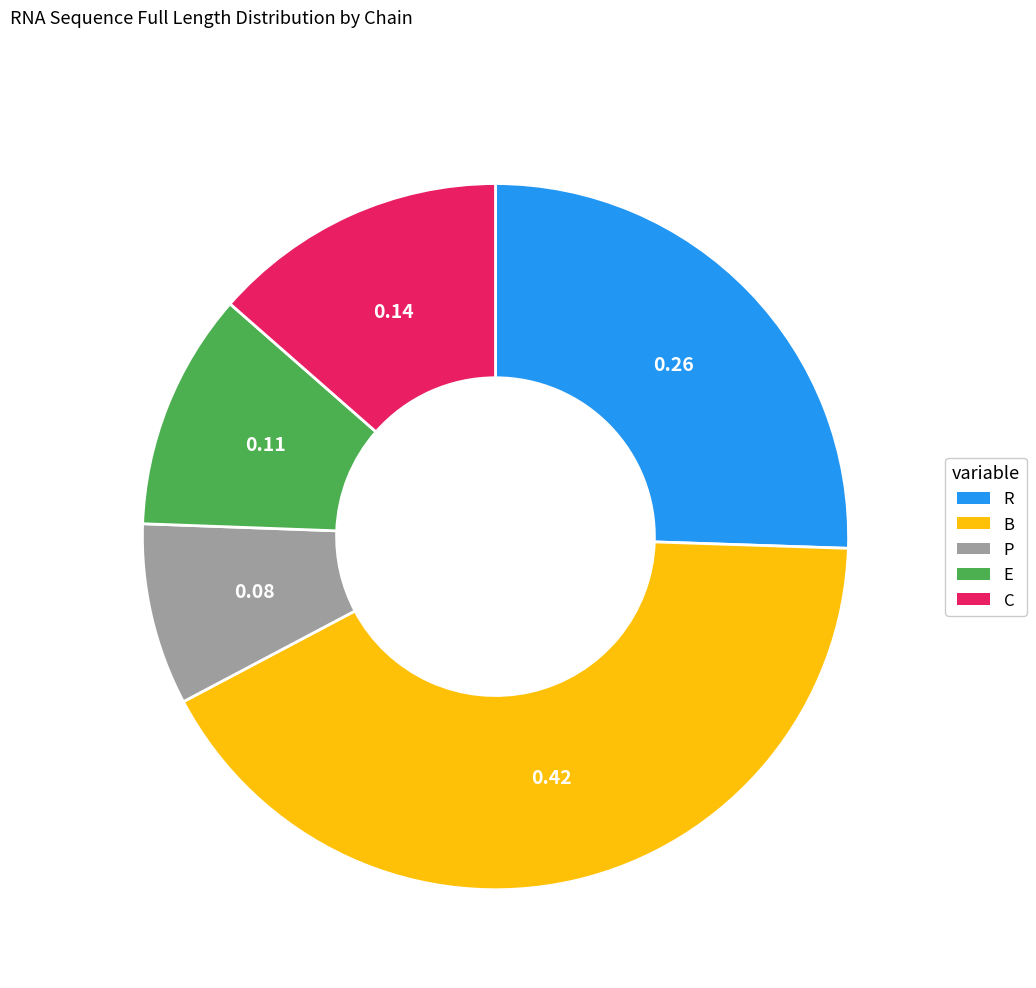

Which category has the smallest portion of the pie?

P